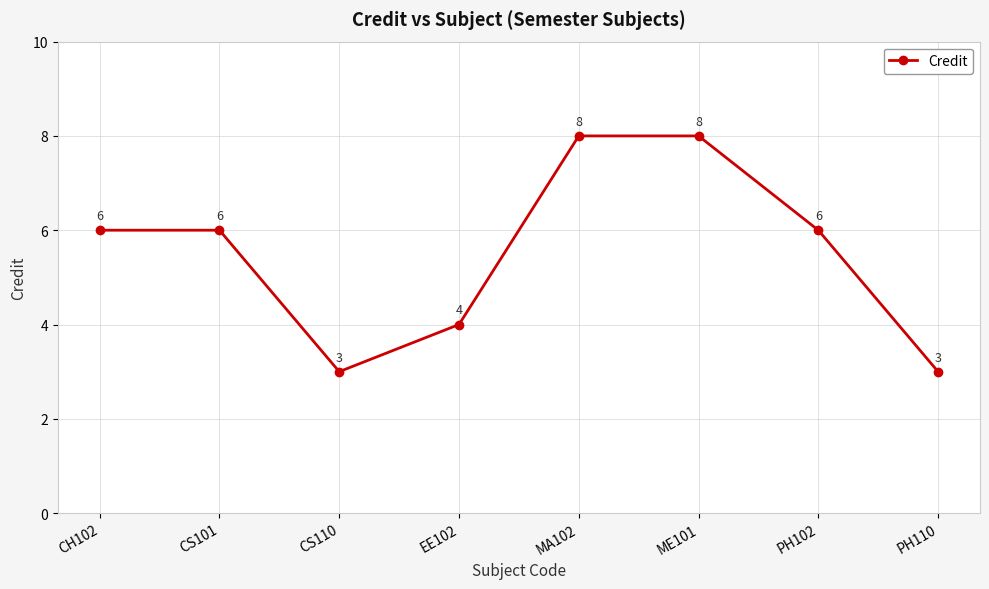

How many interior local valleys (lower than both neighbors) does the data have?

1